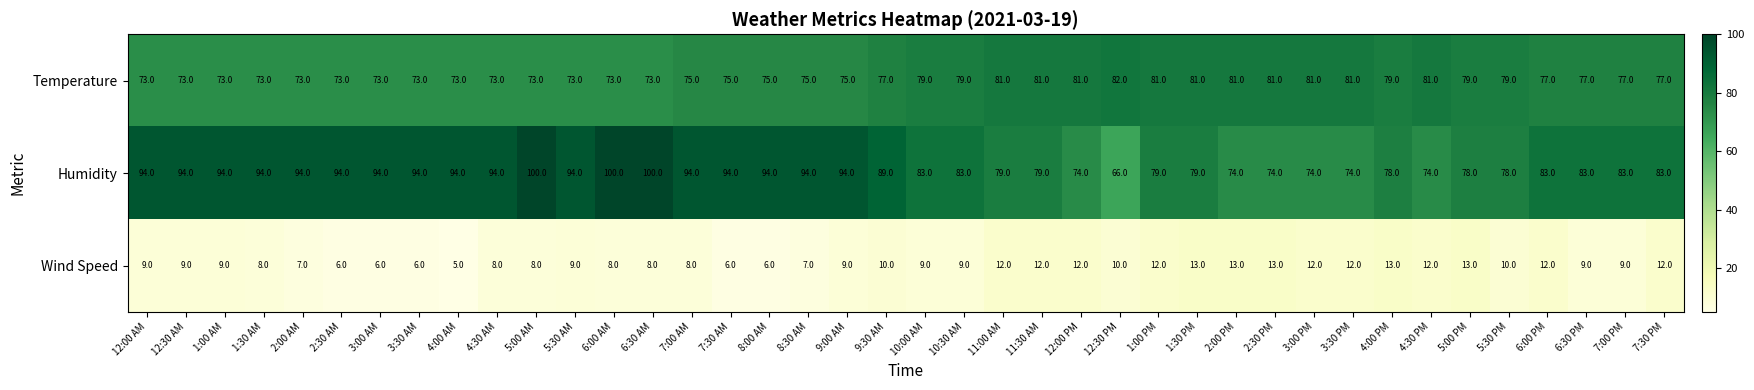

What is the difference between the highest and lowest values at 5:30 AM?

85